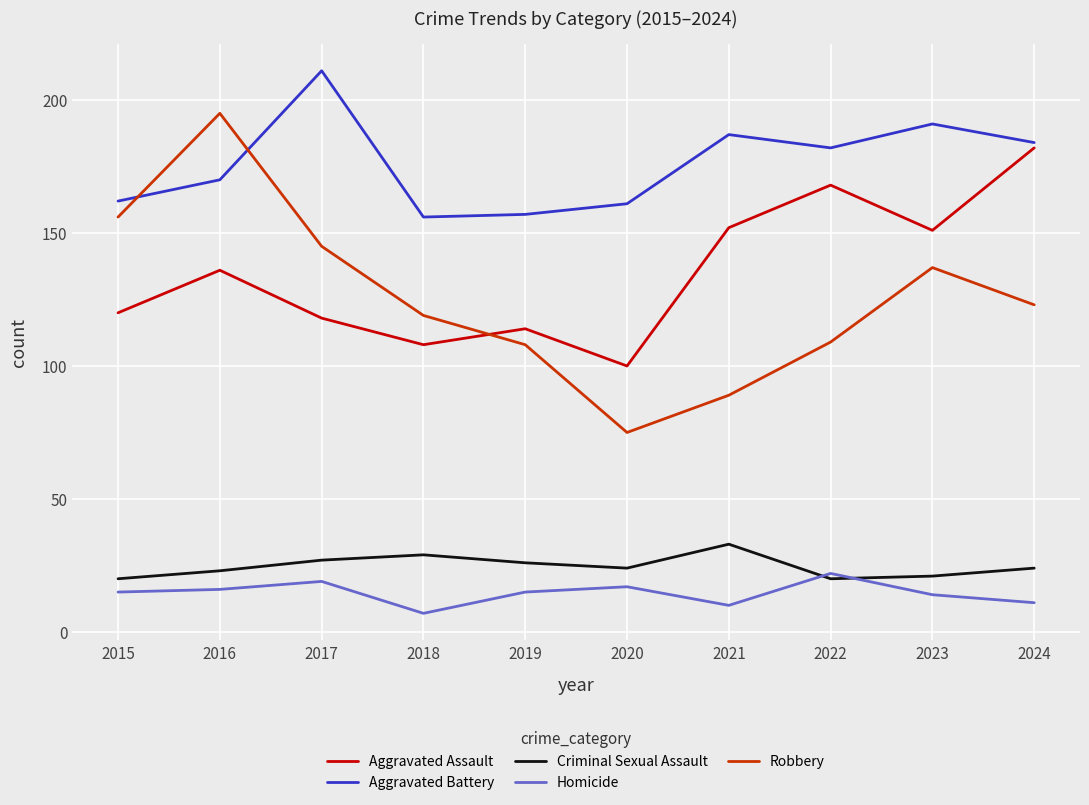

At how many categories does at least one series exceed 66?

10